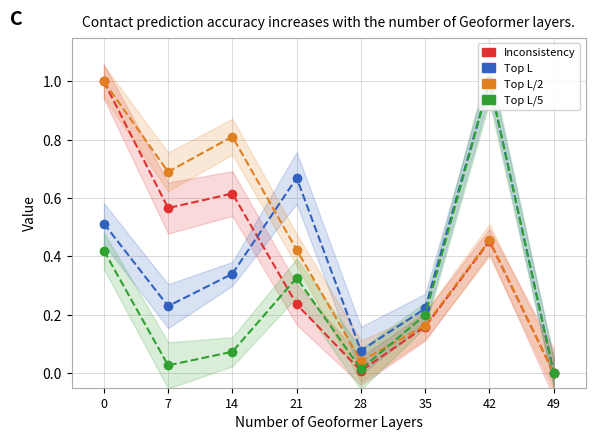

The value of Top L/5 at 42 is 1.0. True or false?

True